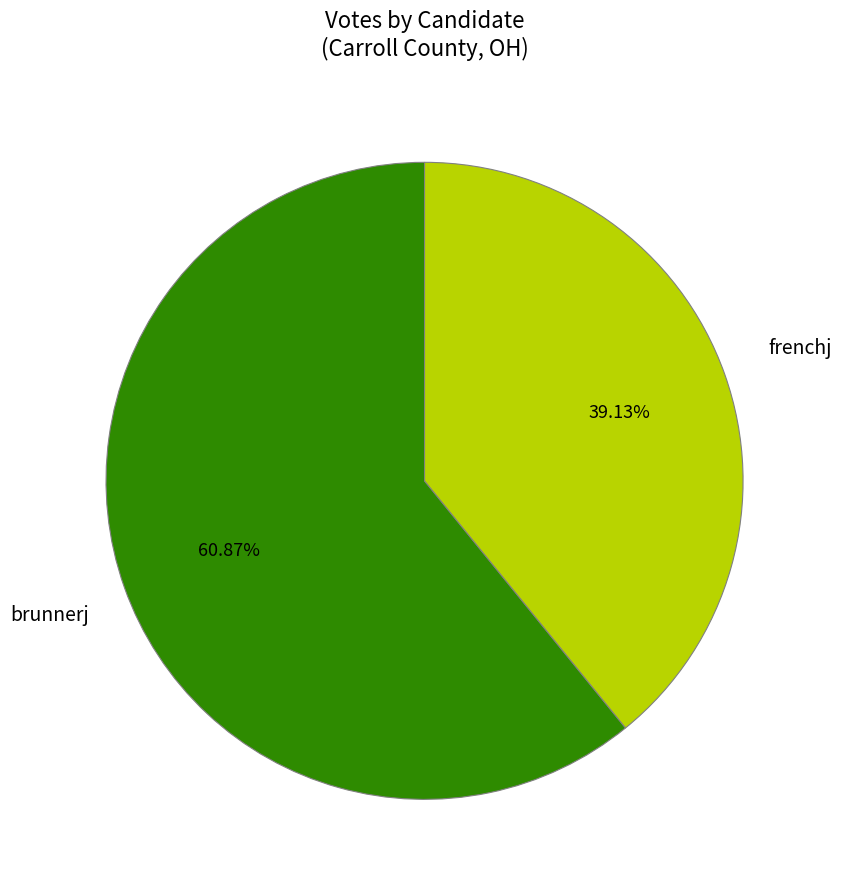

To the nearest percent, what is the average slice percentage?

50%